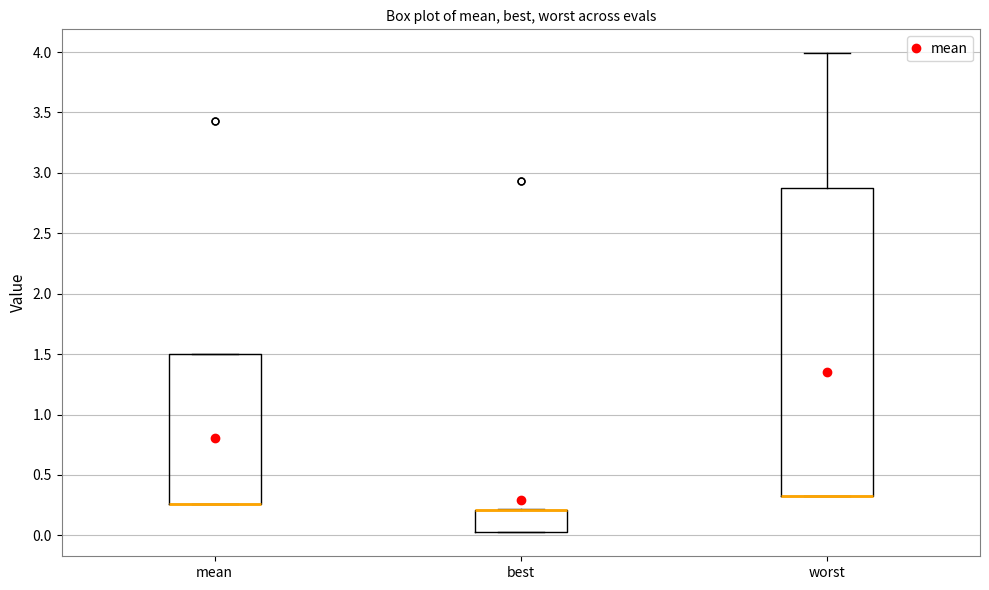

Reading left to right, transcribe this box plot: for each box, give where its median line is, the range the box spans, and where its two whiskers end, as read against the y-axis. The values are not printed on the chart, so give them approximately, as read against the axis.

mean: median 0.25 (drawn on the box's lower edge), box 0.25 to 1.50, whiskers 0.25 to 1.50
best: median 0.20 (drawn on the box's upper edge), box 0.05 to 0.20, whiskers 0.05 to 0.20
worst: median 0.35 (drawn on the box's lower edge), box 0.35 to 2.90, whiskers 0.35 to 4.00